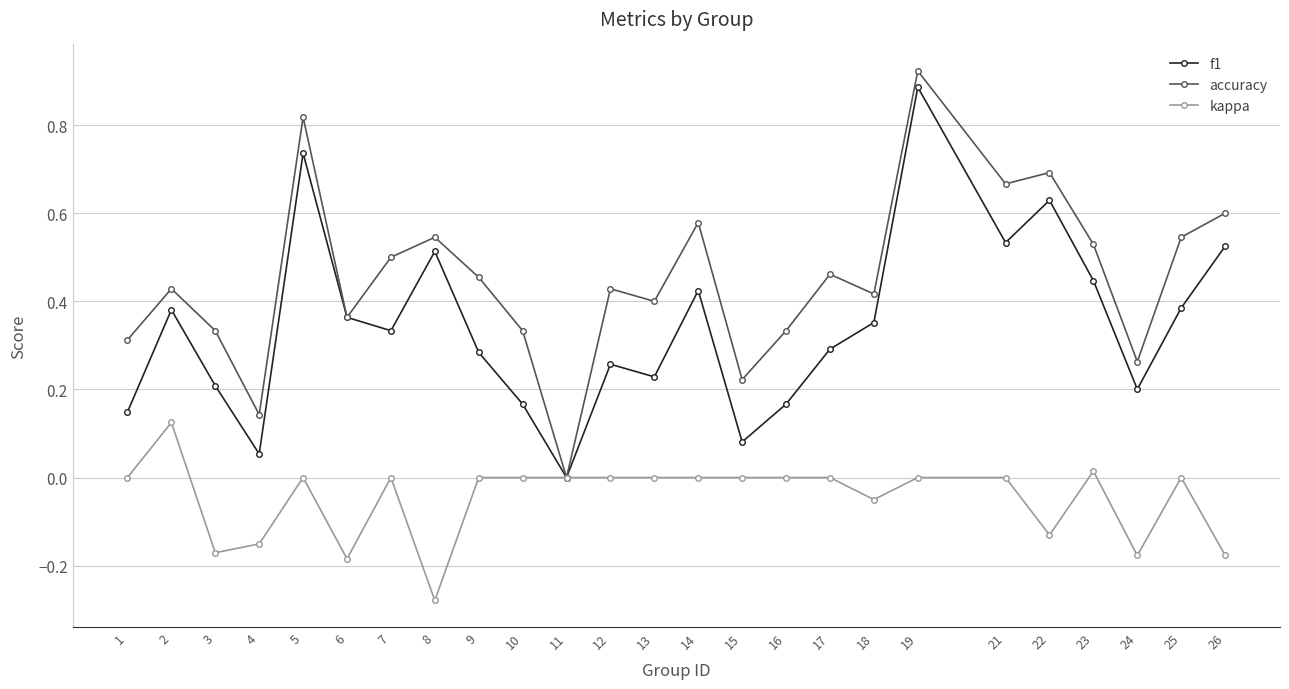

True or false: f1 has a value of 0.3 at 10.

False